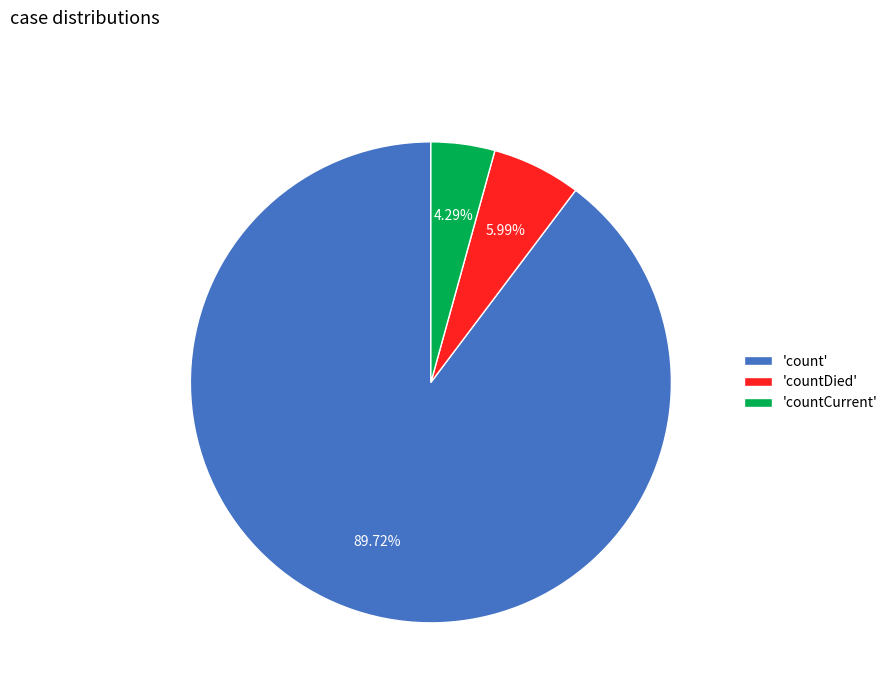

Between 'count' and 'countDied', which is larger?

'count'